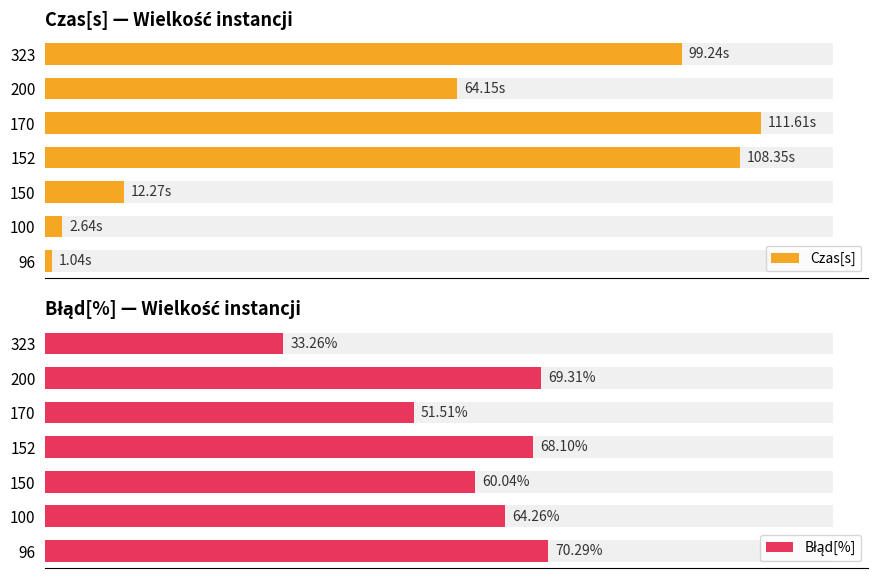

The Błąd[%] series shows 18.5 at 200. True or false?

False